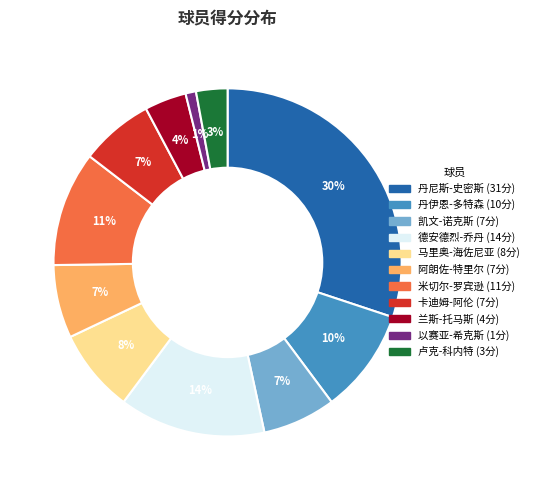

Is there any slice that represents more than half of the pie?

No